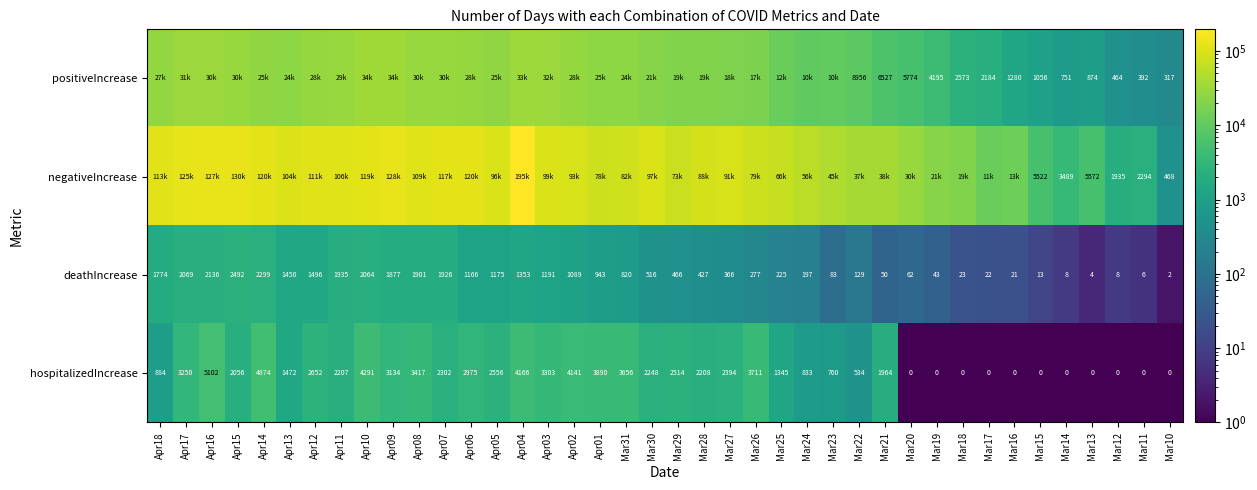

What is the sum of the deathIncrease values at Apr05 and Mar18?

1198